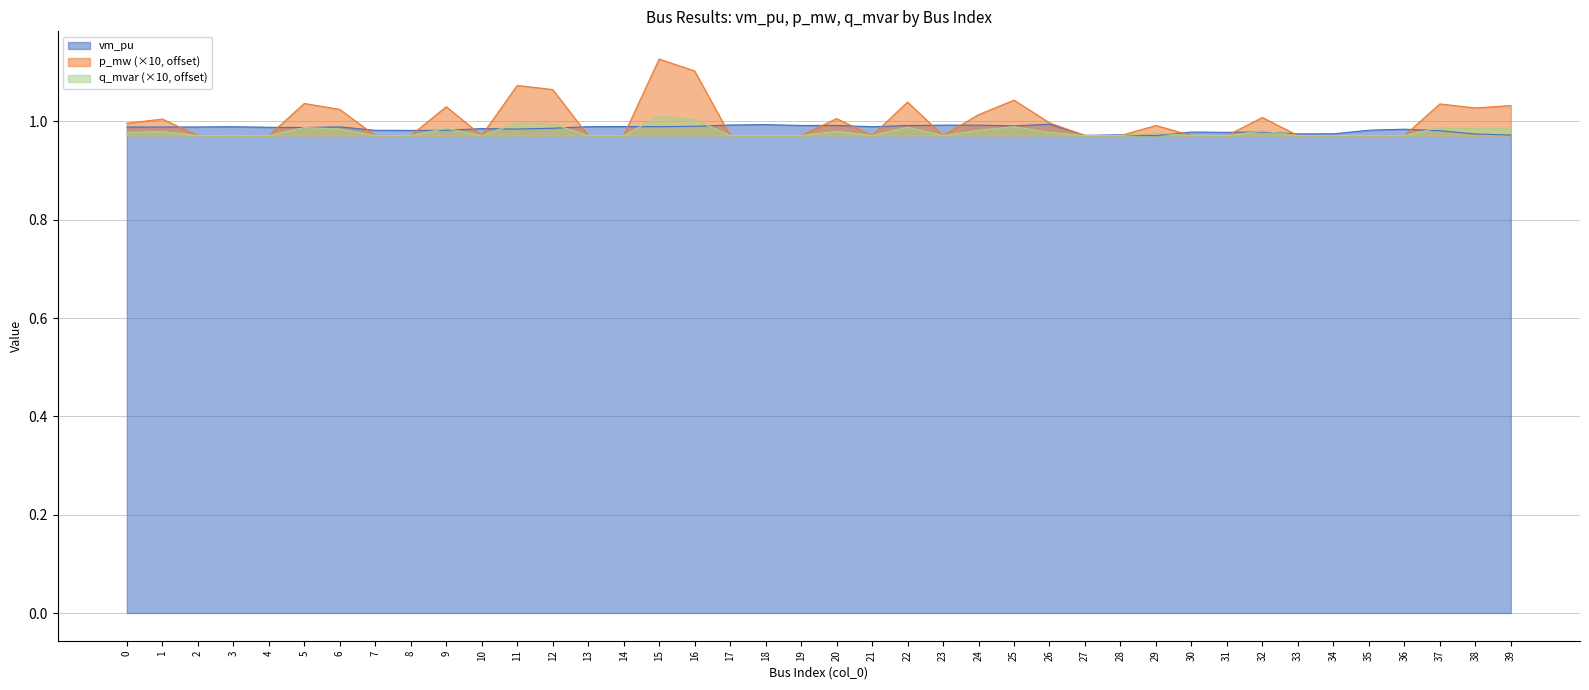

Reading right to left, what are all the values shown in this chart?

1.0	1.0	1.0	1.0	1.0	1.0	1.0	1.0	1.0	1.0	1.0	1.0	1.0	1.0	1.0	1.0	1.0	1.0	1.0	1.0	1.0	1.0	1.0	1.0	1.0	1.0	1.0	1.0	1.0	1.0	1.0	1.0	1.0	1.0	1.0	1.0	1.0	1.0	1.0	1.0